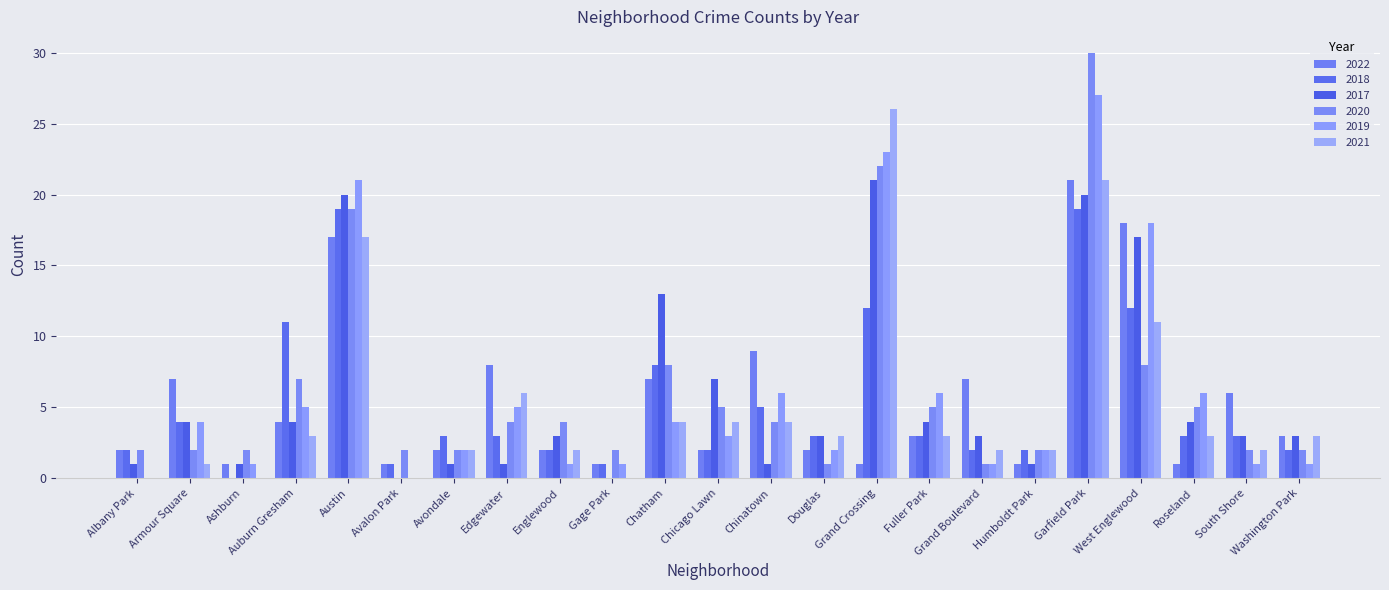

Which has a higher value, Chicago Lawn or Humboldt Park?

Chicago Lawn